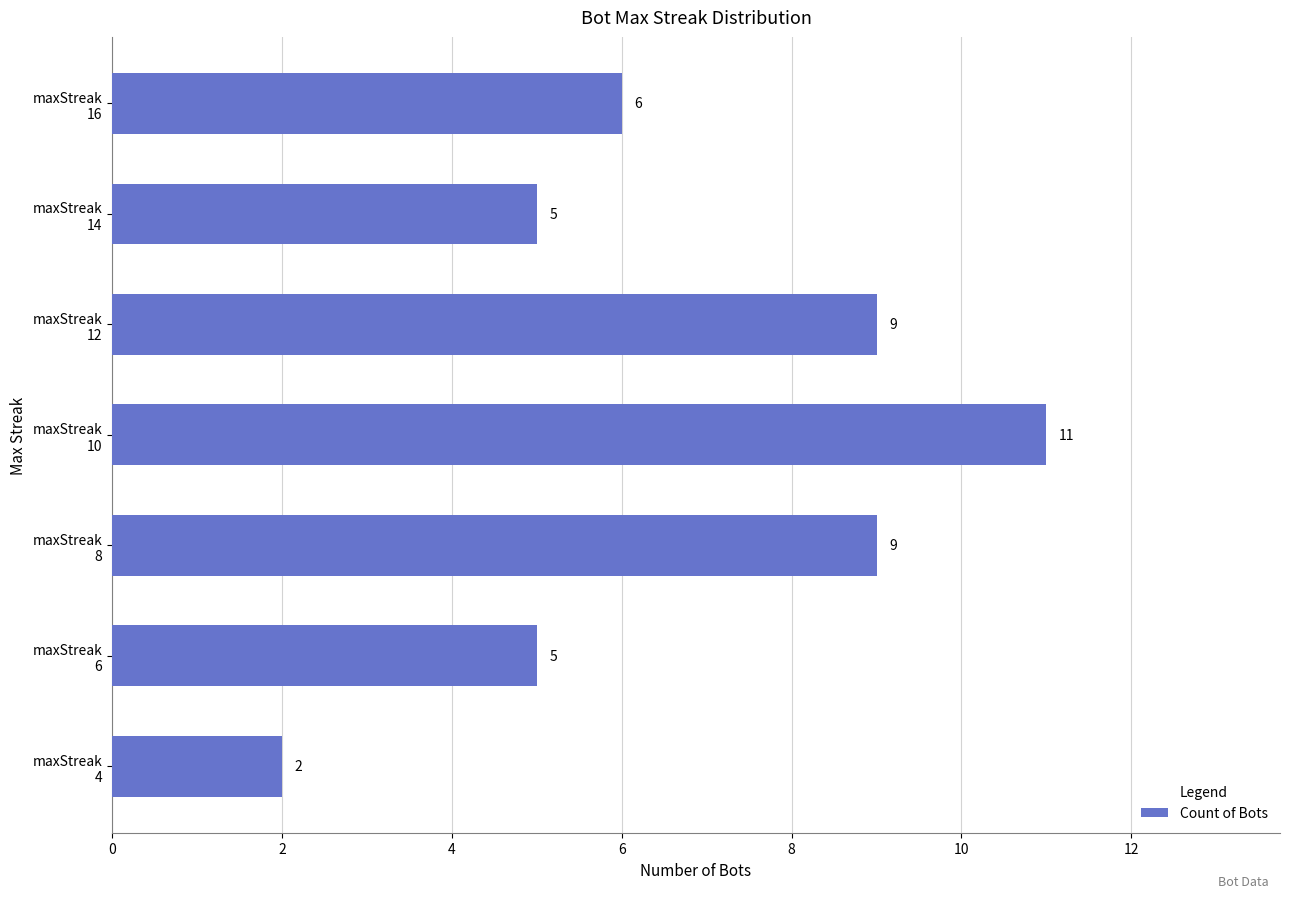

What is the value of the 6th bar from the top?

5